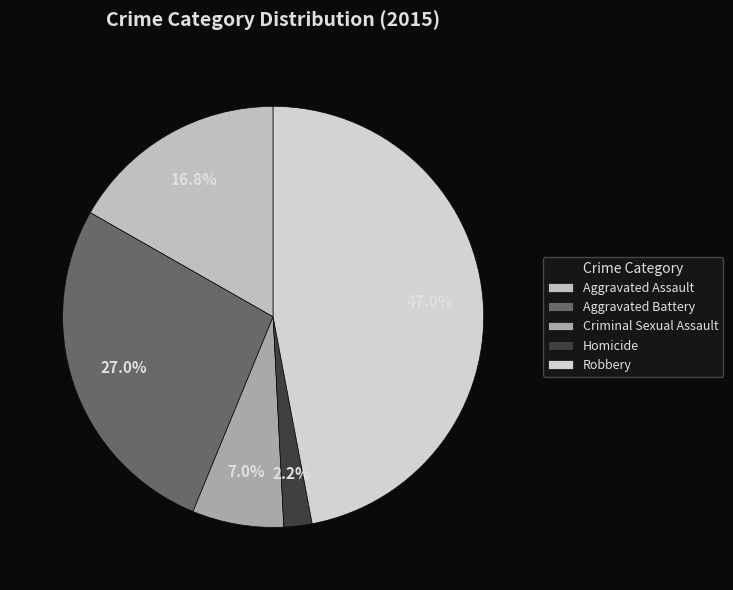

To the nearest percent, what percentage of the pie is Robbery?

47%